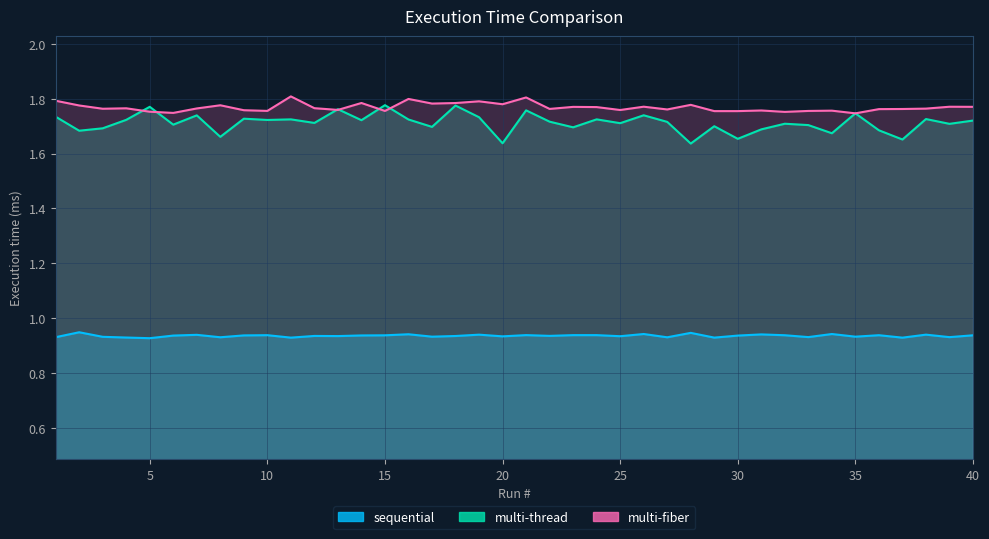

What is the total value across all series at 37?

4.3